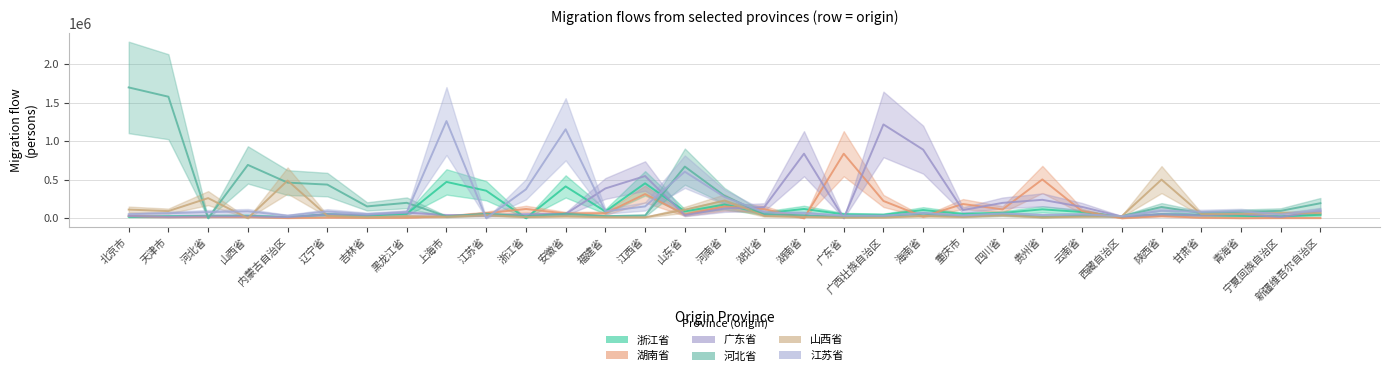

What is the difference between the highest and lowest values at 浙江省?

375000